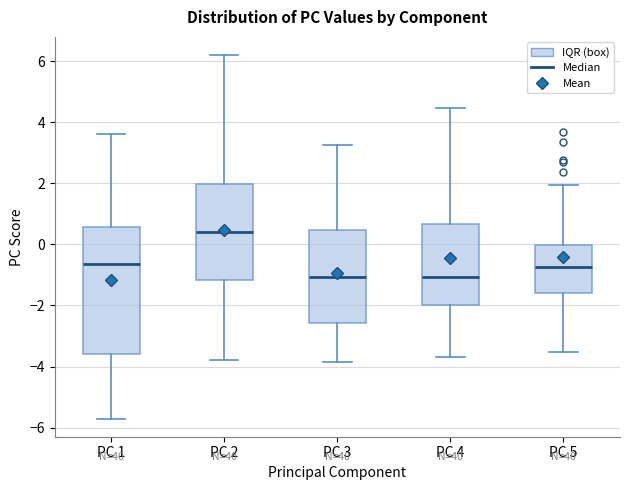

Where is the lower edge of the box for PC 2 on the y-axis? The values are not printed on the chart, so give them approximately, as read against the axis.

-1.2